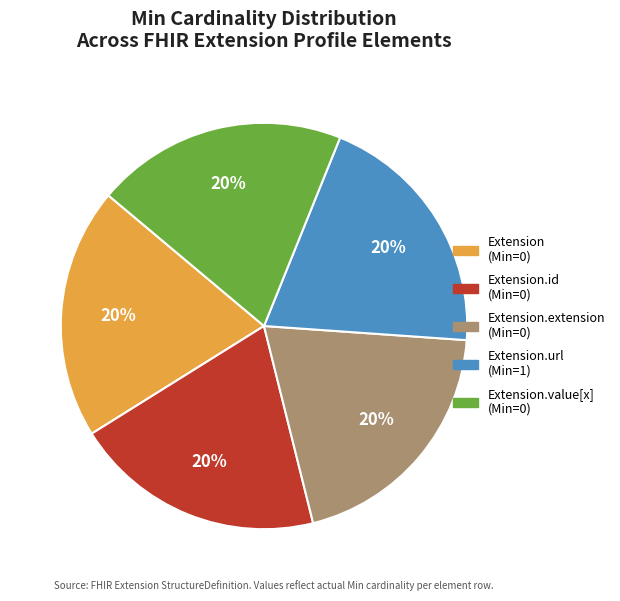

Does any single category account for the majority?

No